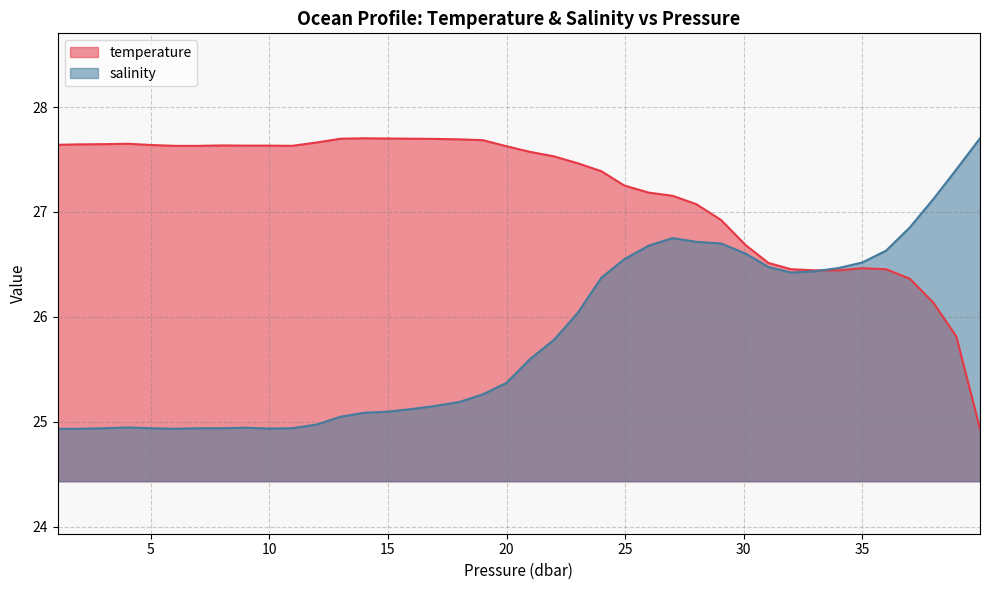

List the series in order of their overall mean, highest first.

temperature, salinity